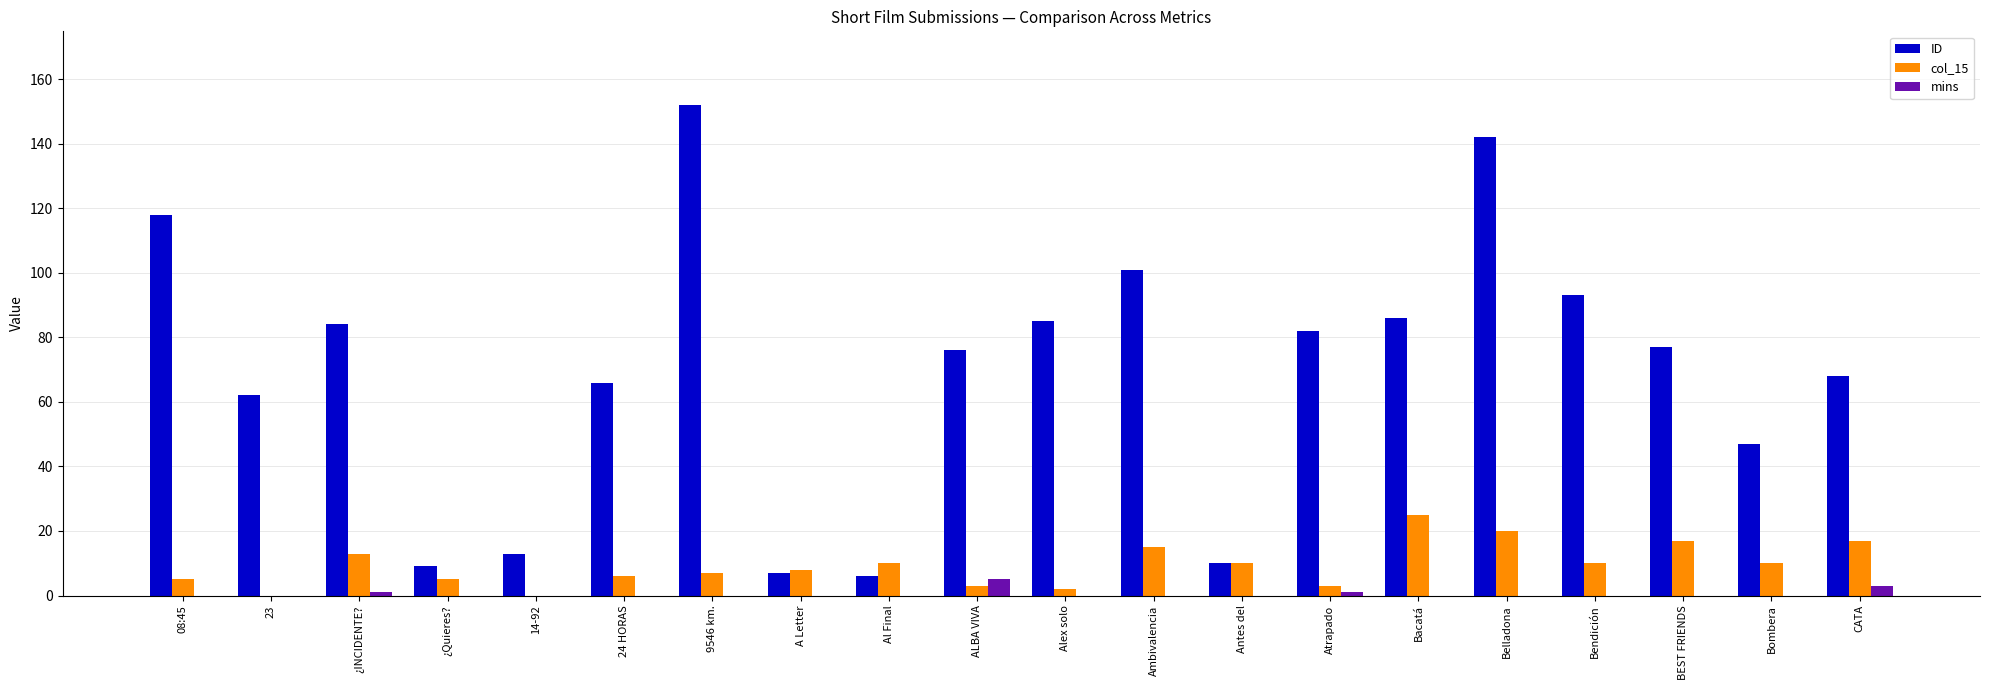

What value does the ID series have at 14-92?

13